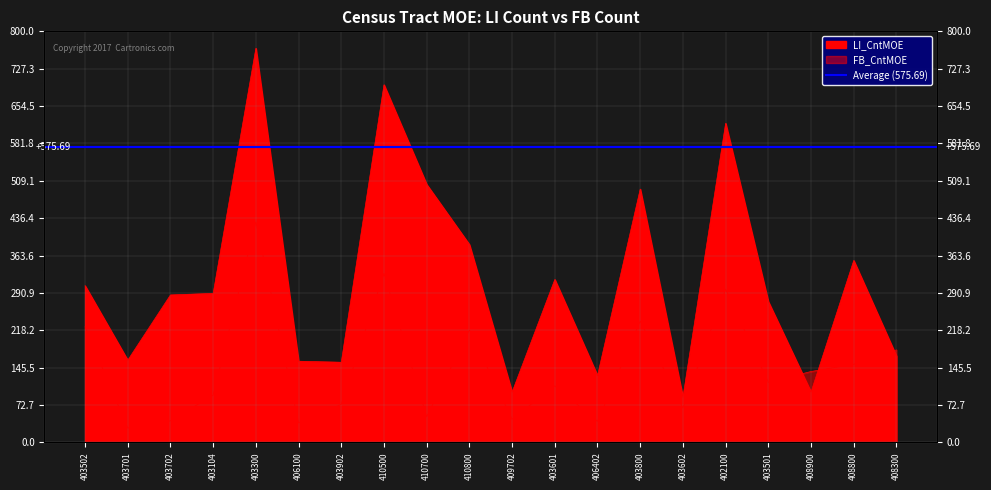

The value of LI_CntMOE at 403104 is 290. True or false?

True